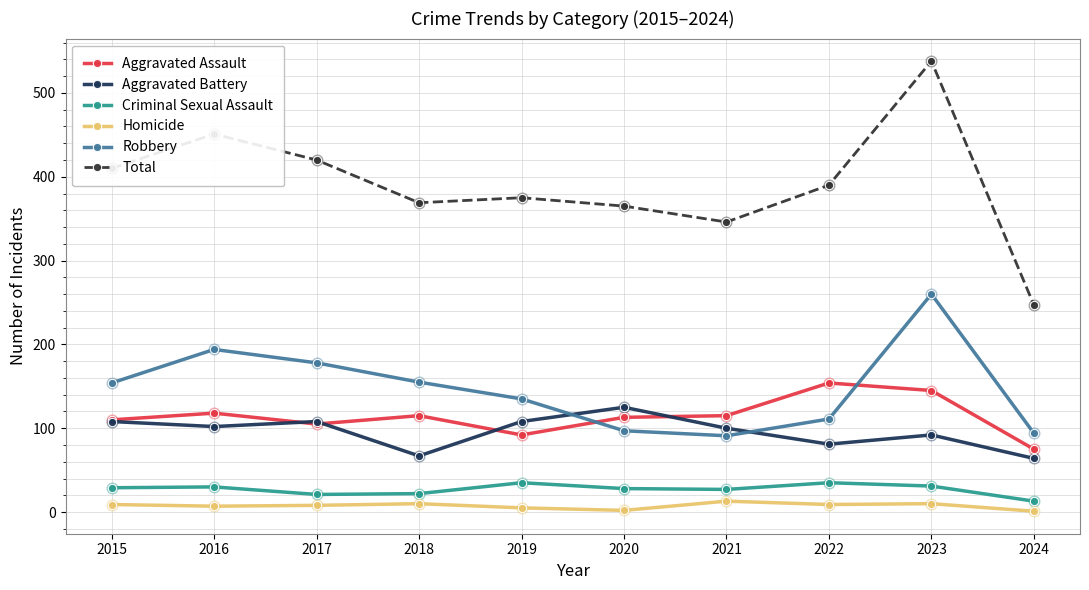

At how many categories does at least one series exceed 173?

10